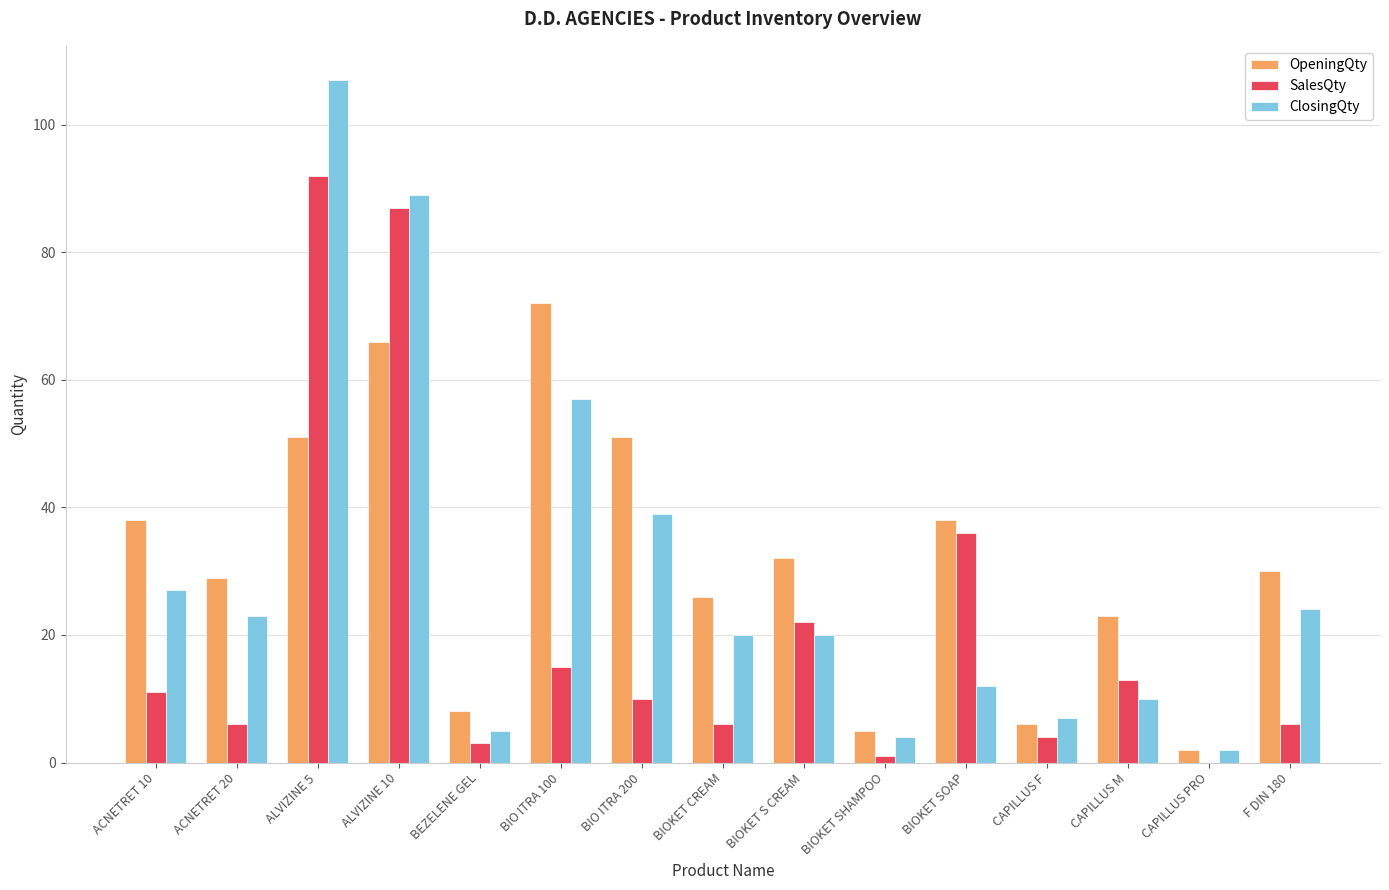

What is the maximum value for ClosingQty?

107